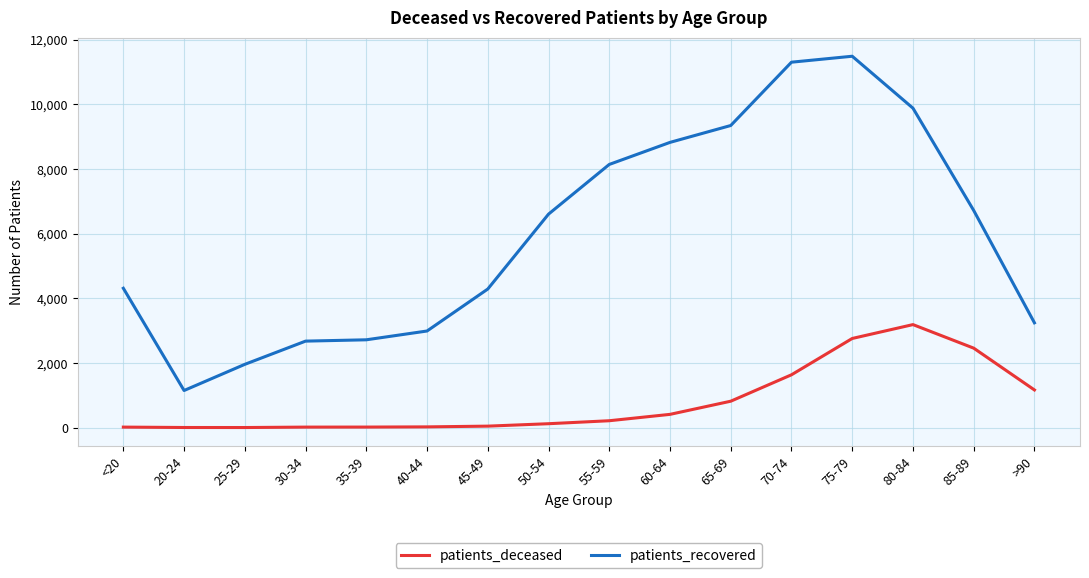

True or false: patients_recovered and patients_deceased cross at least once.

False